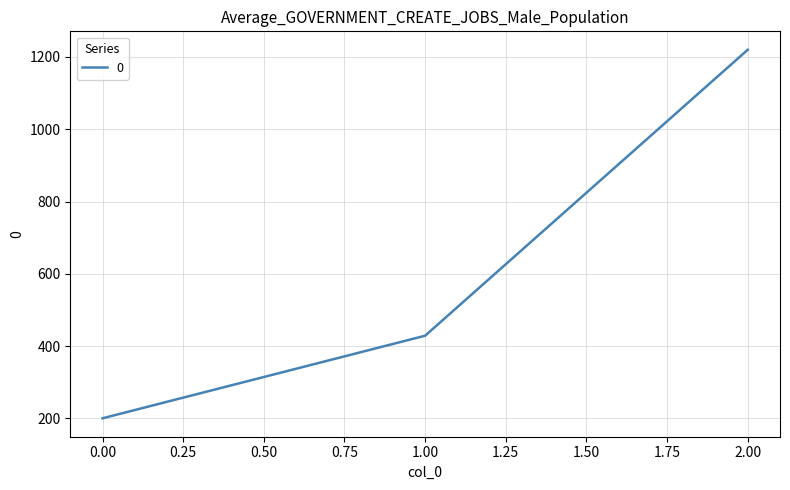

Which label corresponds to the largest value in the chart?

2.00